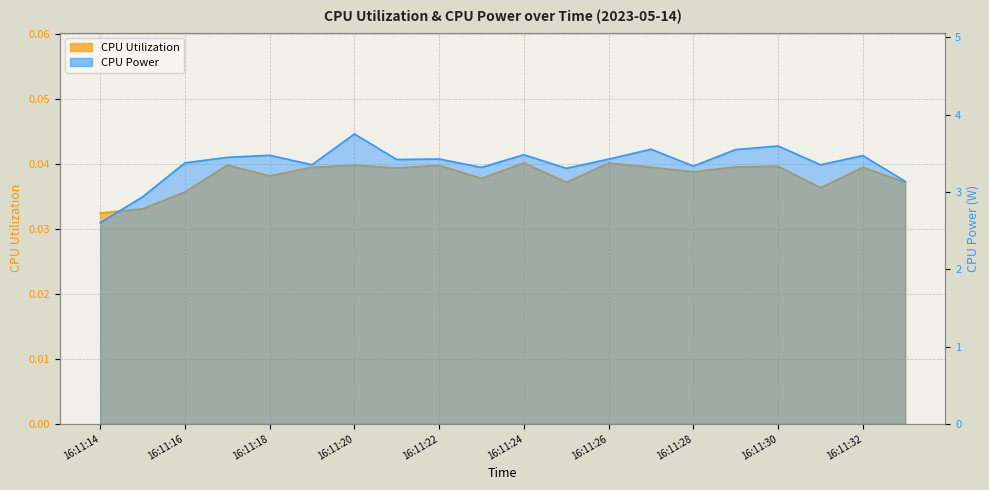

At 16:11:22, list the series in order from largest to smallest.

CPU Power, CPU Utilization